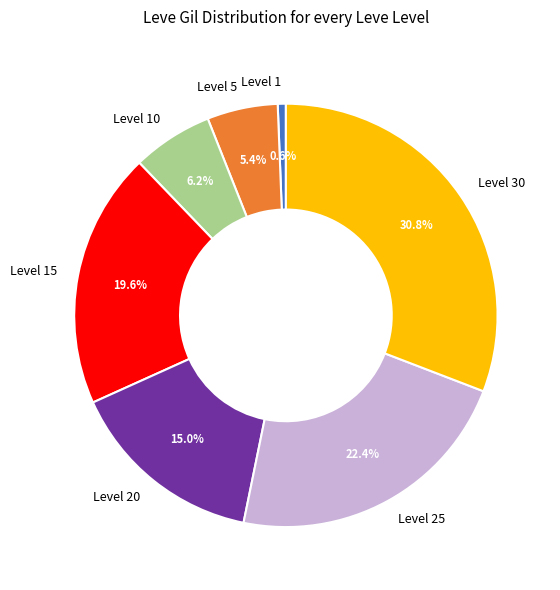

How many slices are in this pie chart?

7